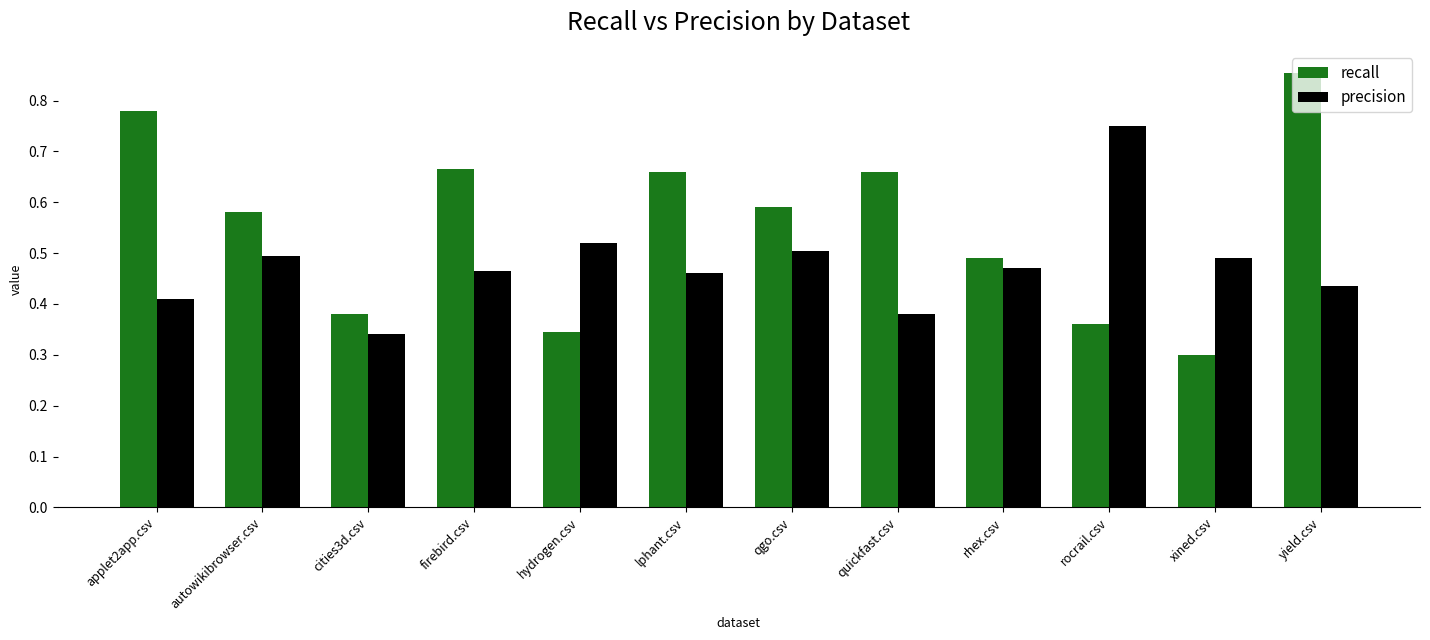

Which category has the lowest value in the recall series?

xined.csv